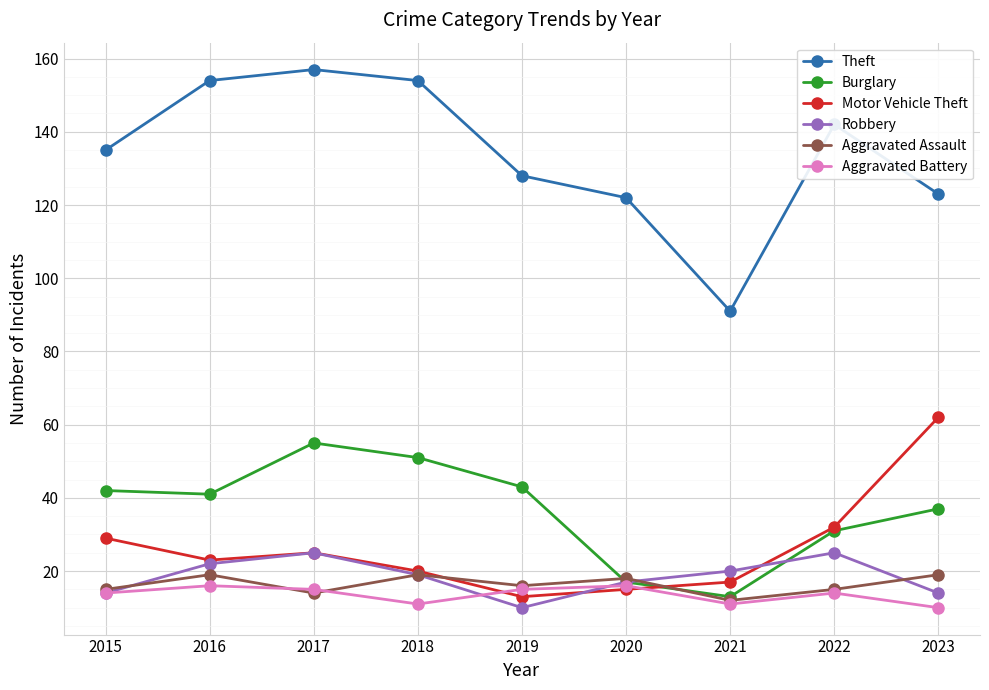

How many interior local peaks does the Aggravated Assault series have?

3